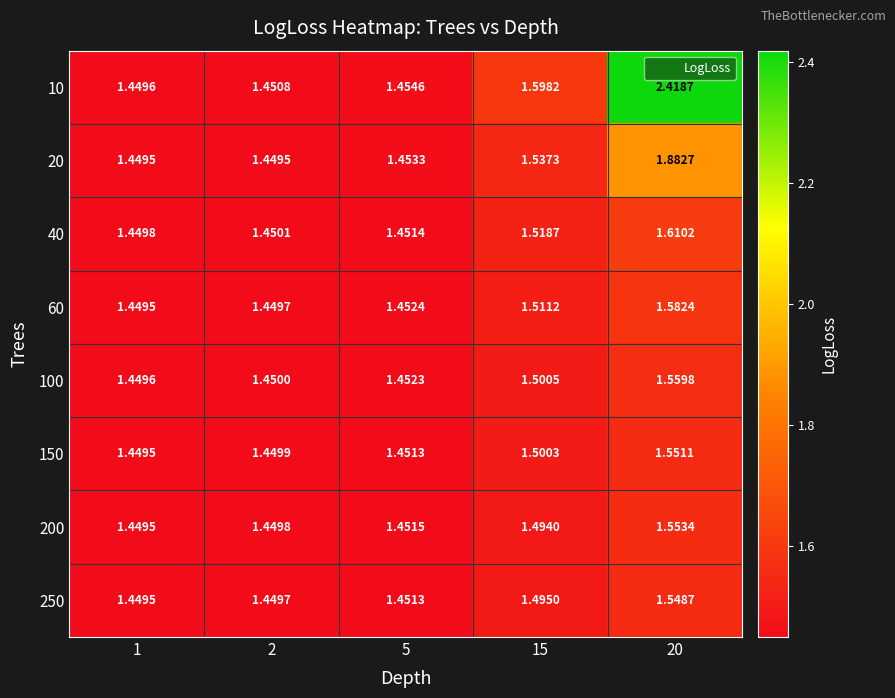

Is the value of 150 at 20 greater than the value of 20 at 5?

Yes